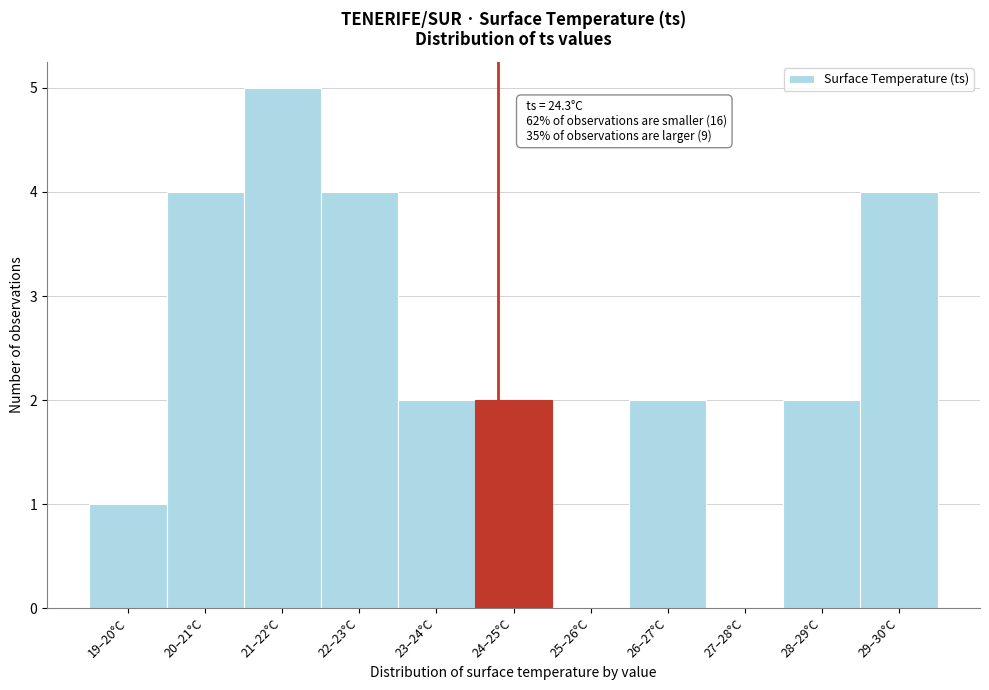

Reading left to right, what are all the values shown in this chart?

19–20°C=1	20–21°C=4	21–22°C=5	22–23°C=4	23–24°C=2	24–25°C=2	25–26°C=0	26–27°C=2	27–28°C=0	28–29°C=2	29–30°C=4